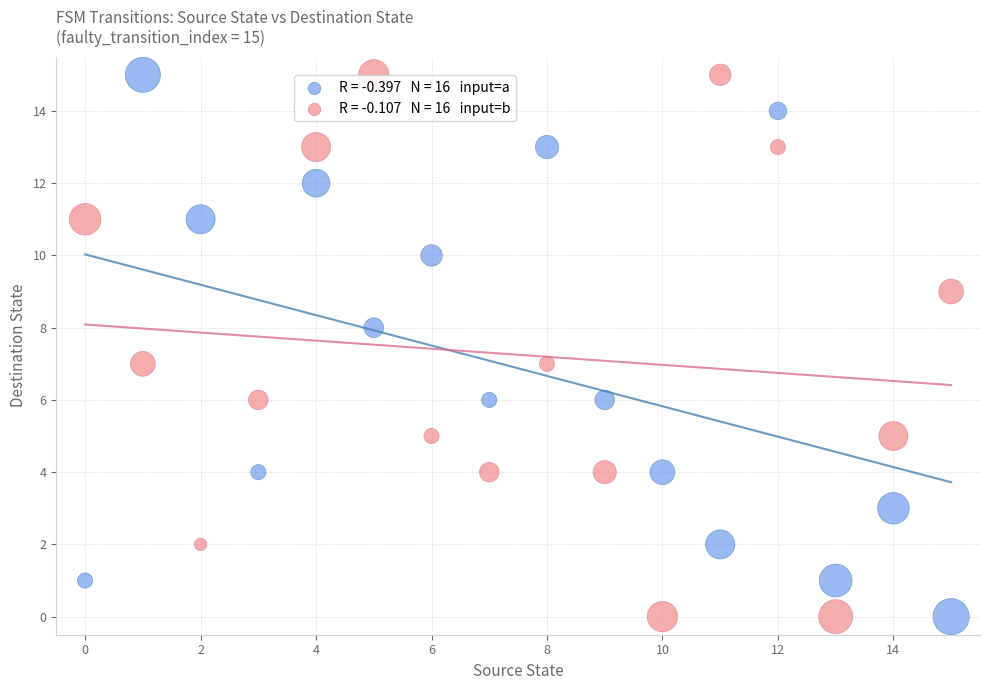

How many points are shown in the scatter plot?

32